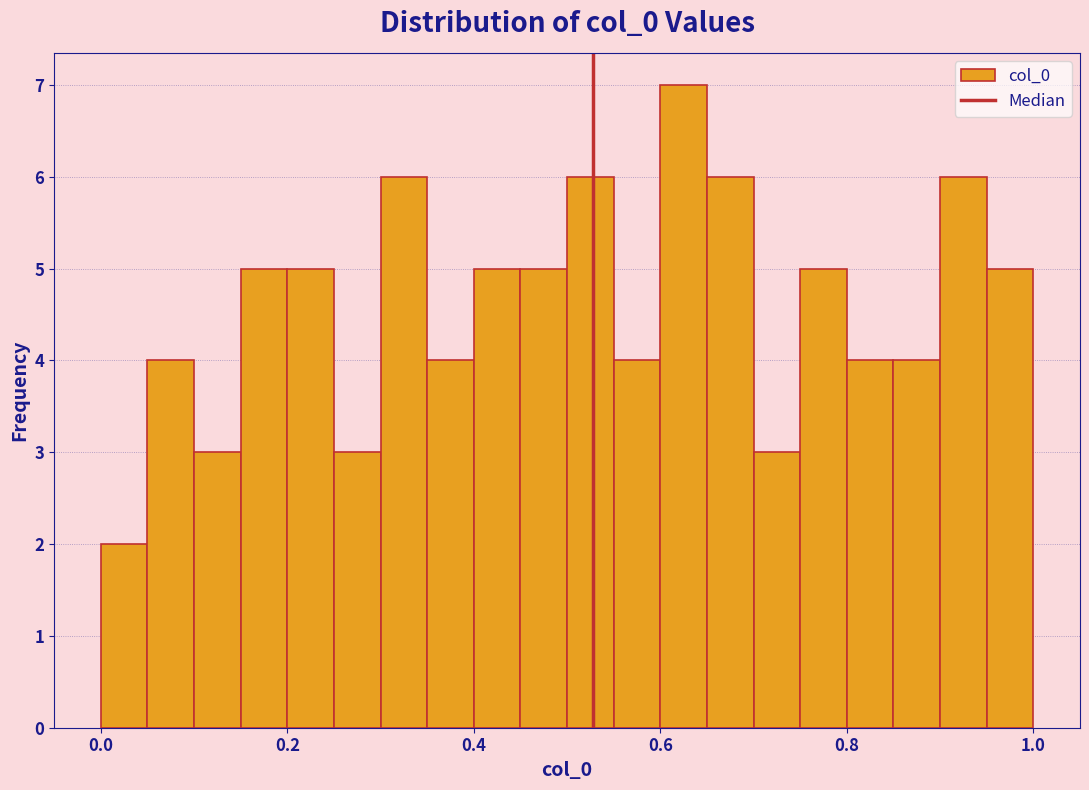

Read against the x-axis, roughly where is the centre of the tallest bar?

0.62